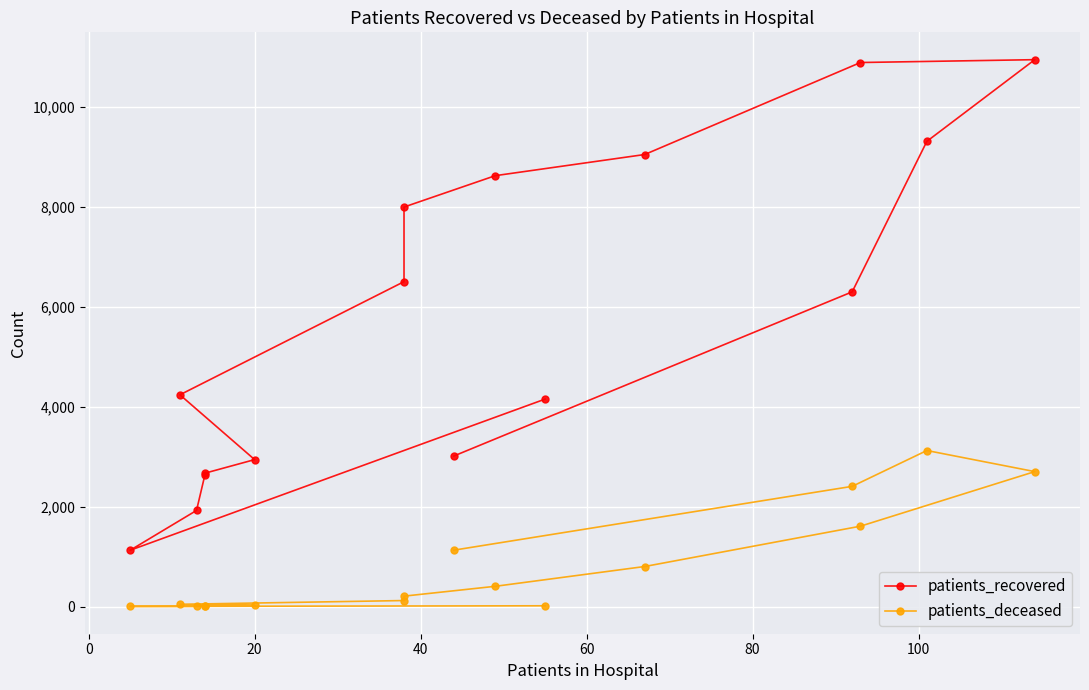

How many values in the patients_deceased series exceed 208?

7